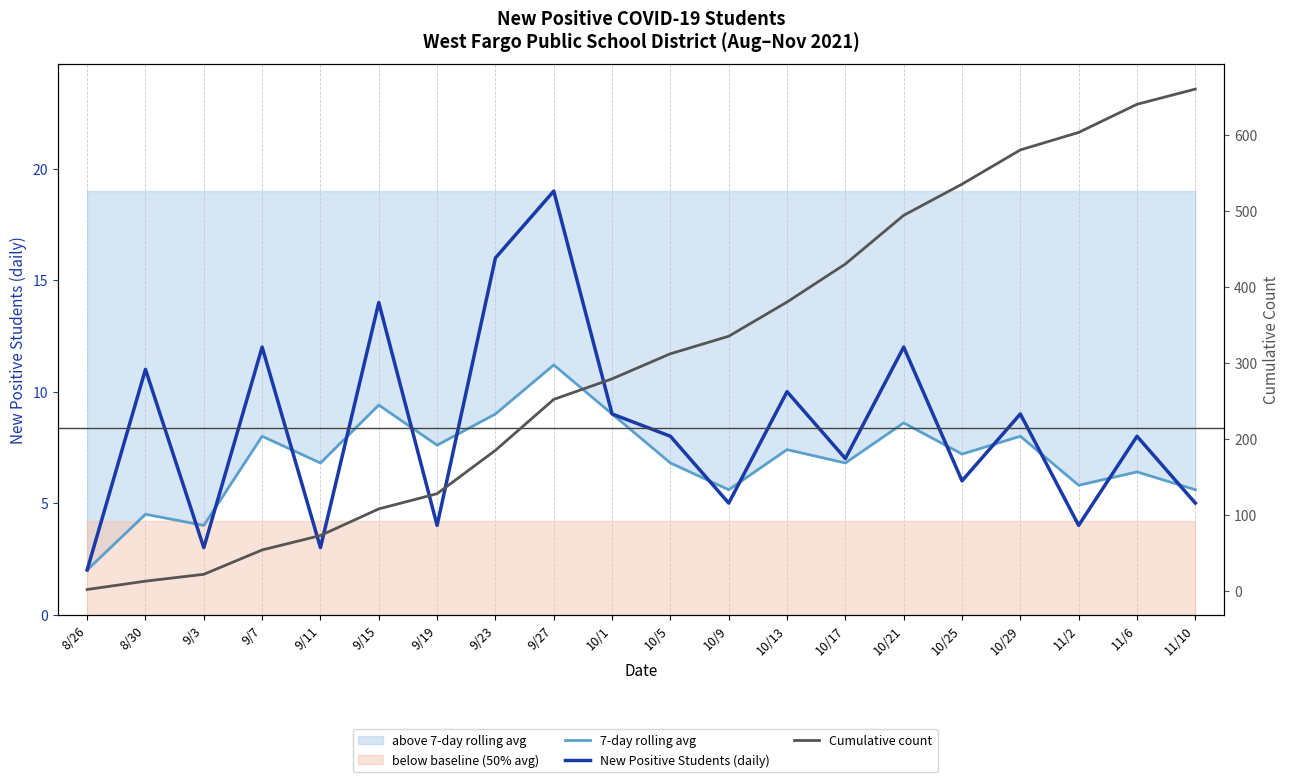

What is the difference between the New Positive Students (daily) values at 11/6 and 9/27?

11.0